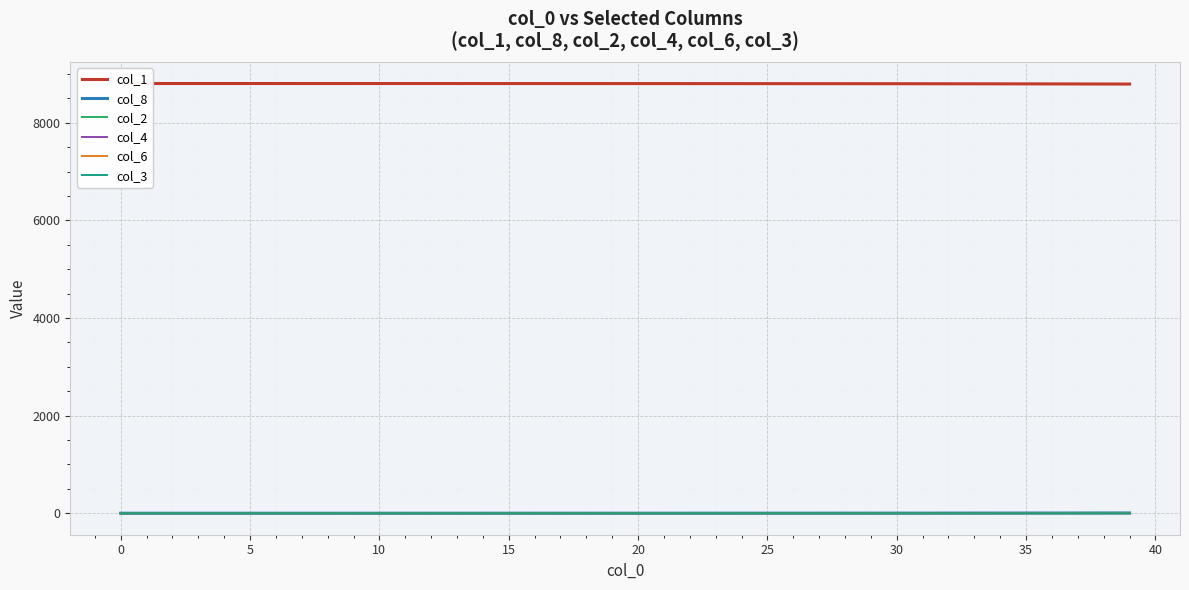

Between 39 and 32, which is larger?

32